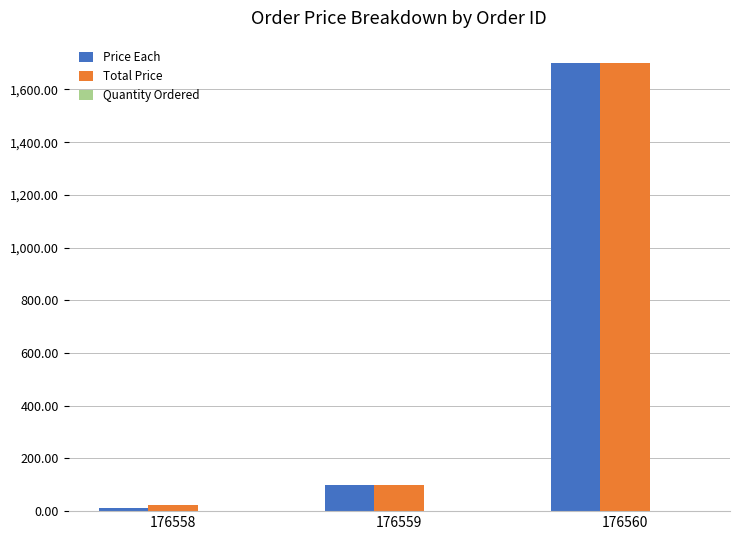

What is the greatest value displayed?

1700.0